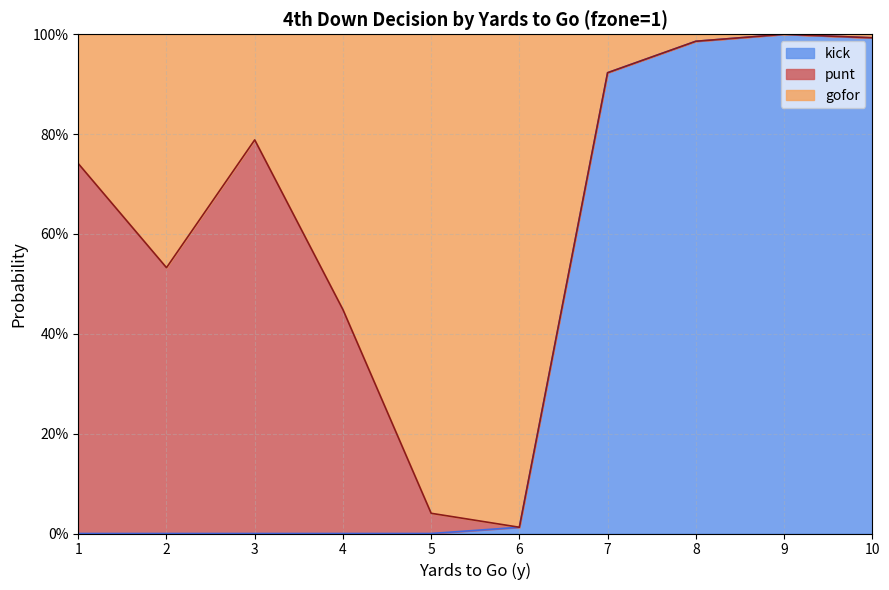

At which category does kick reach its first local peak?

9